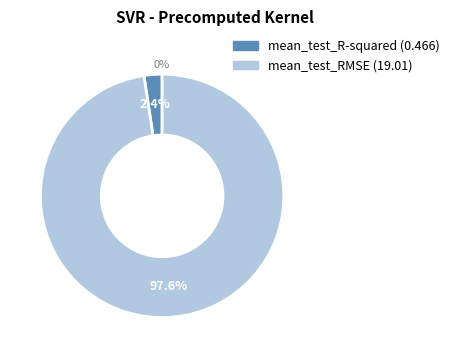

True or false: mean_test_RMSE accounts for 98% of the total.

True